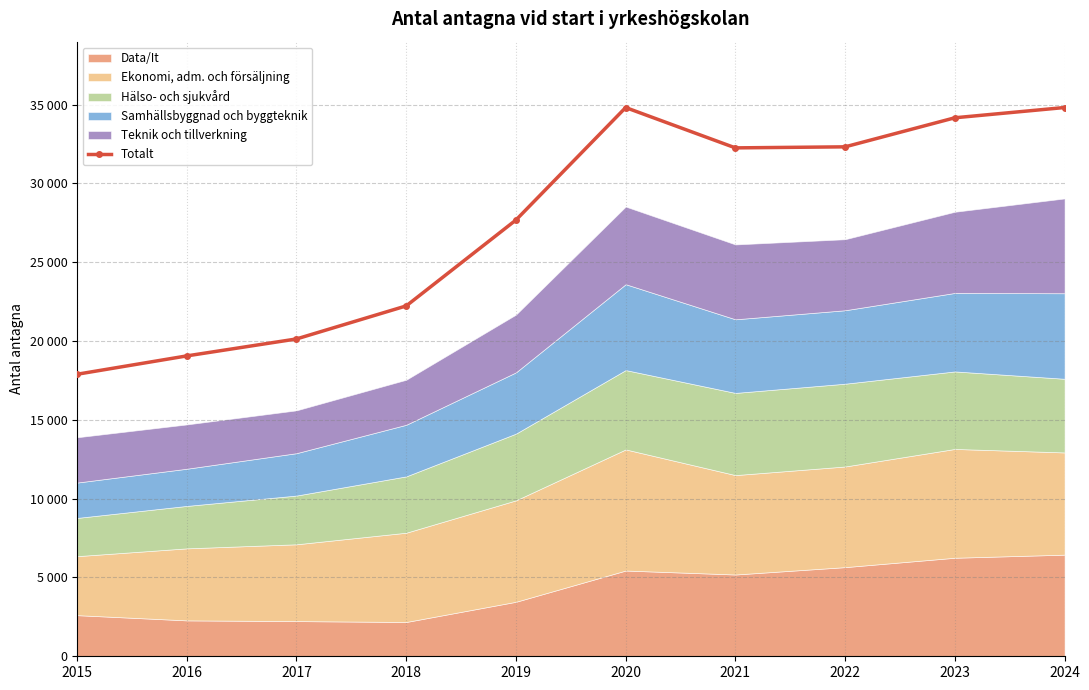

Reading right to left, transcribe all the data shown in this chart.

34809	34158	32315	32249	34807	27672	22225	20129	19053	17889